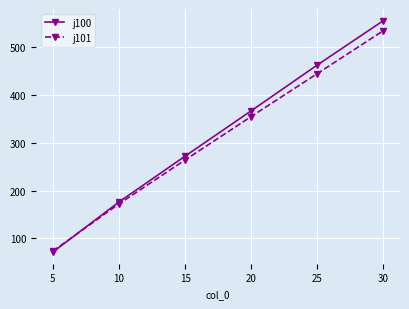

Reading left to right, list all the values displayed in this chart.

j100: 71	176	272	367	463	556
j101: 73	172	264	355	445	535